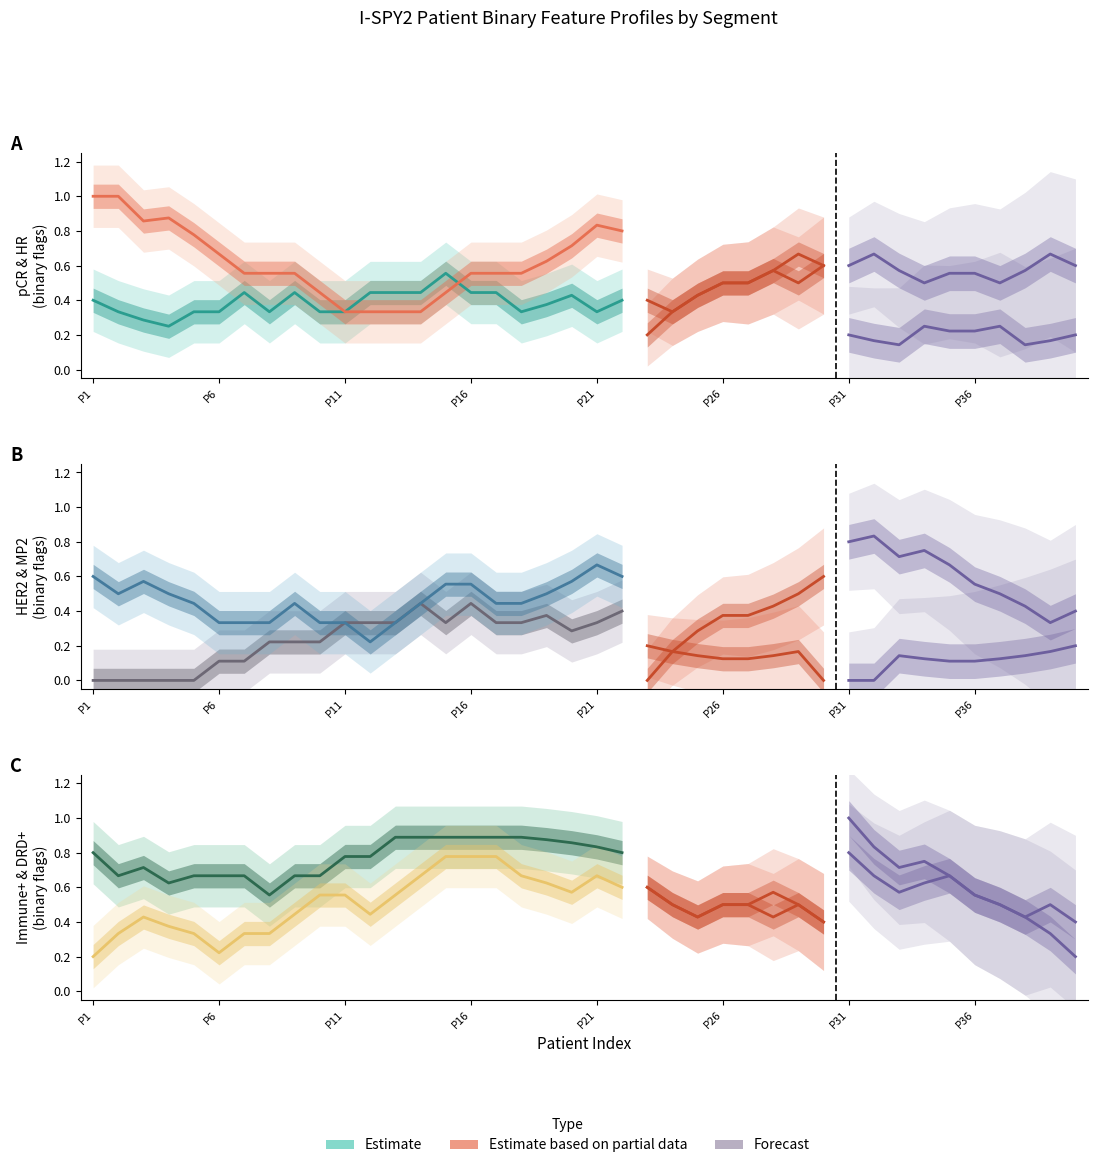

How many categories are shown in the chart?

40